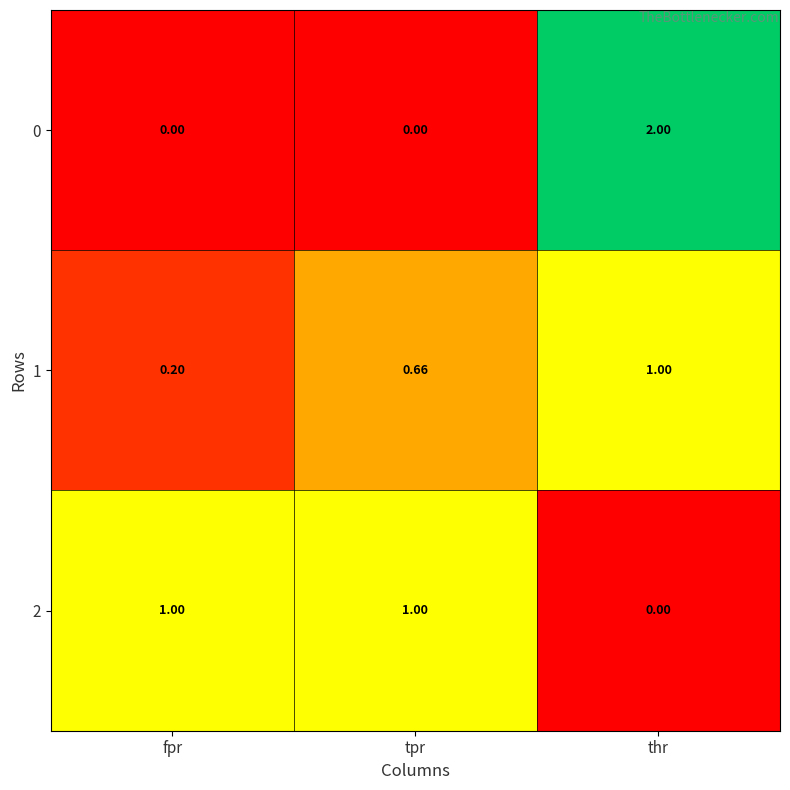

At which category is the sum across all series the highest?

thr